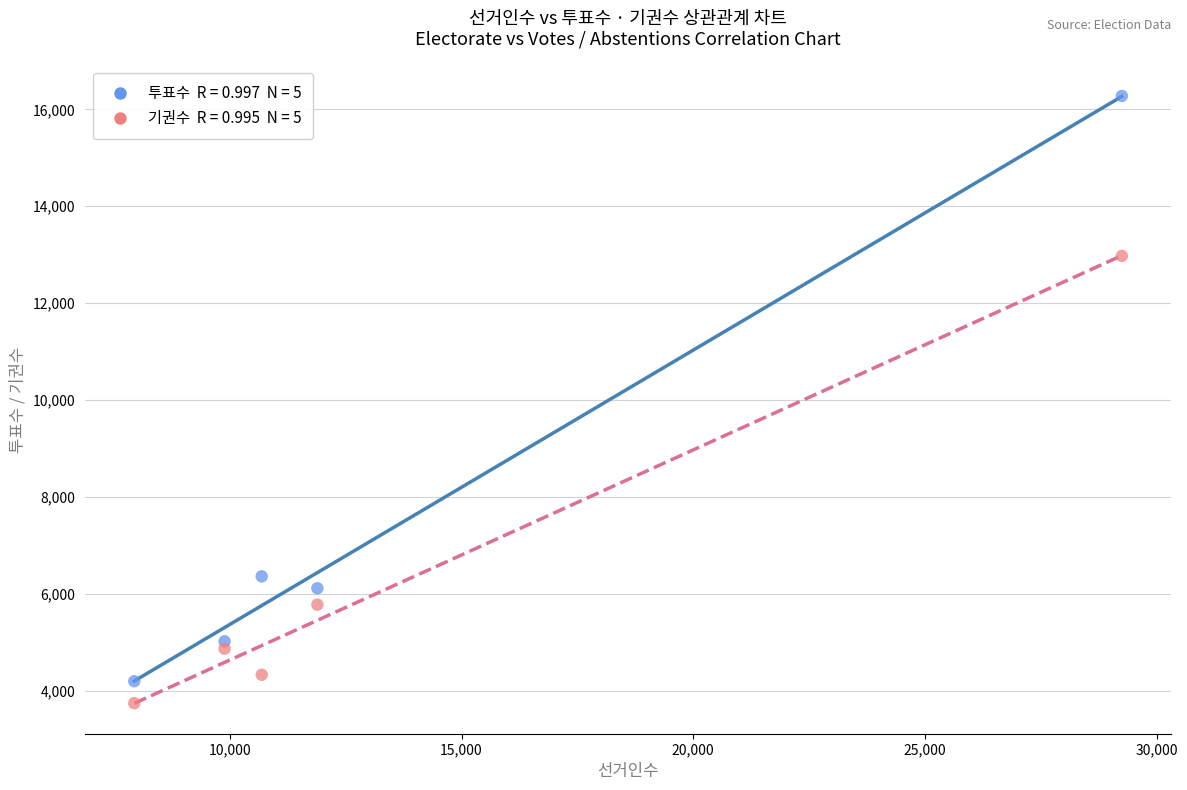

Across all data points, what is the average Y value?

6965